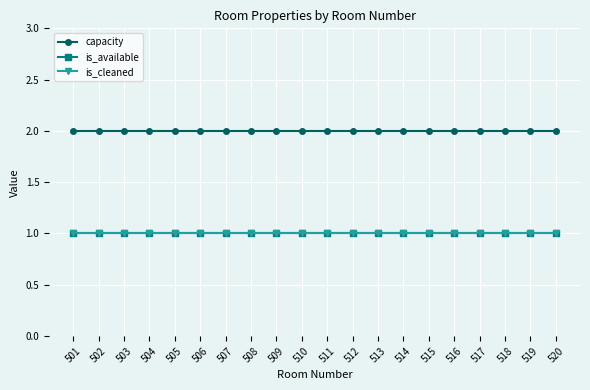

How many data points does each series have?

20